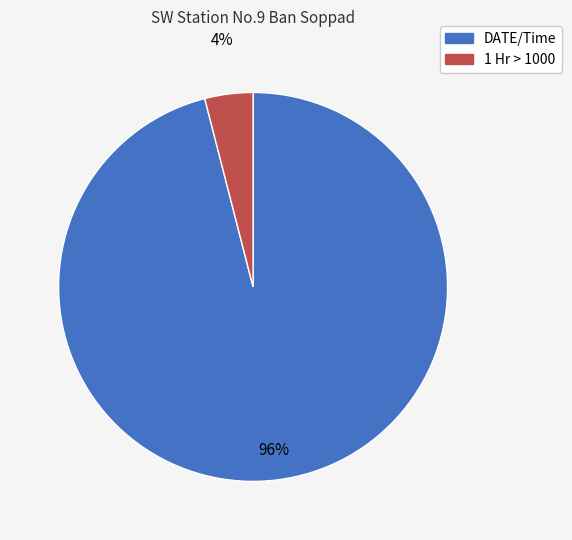

To the nearest percent, what is the average slice percentage?

50%